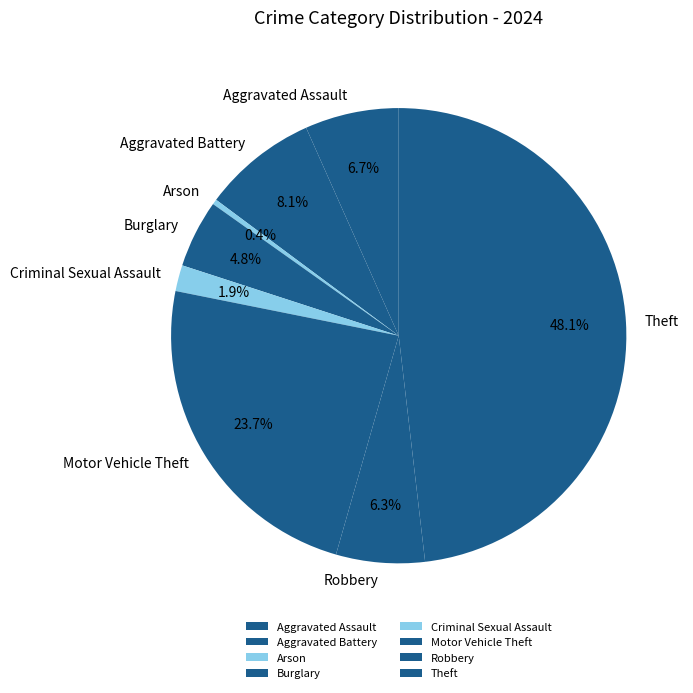

What percentage is the Criminal Sexual Assault slice, to the nearest percent?

2%